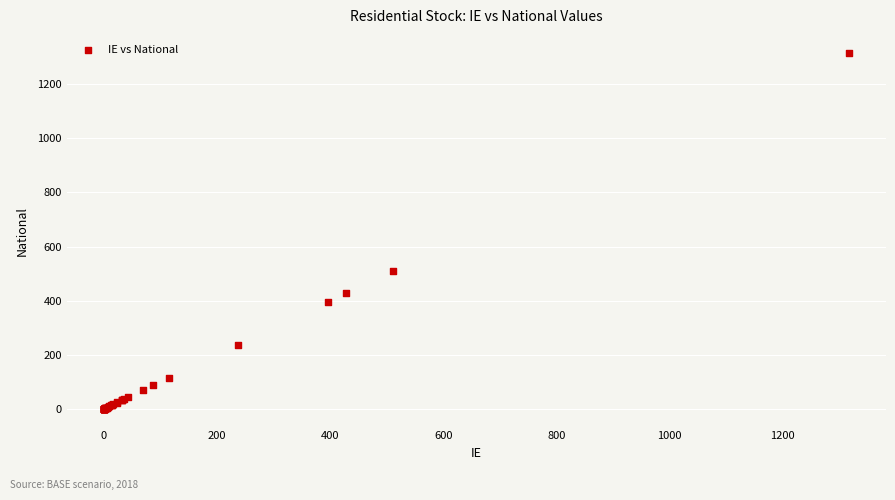

What Y value in the scatter plot is closest to 658?

511.3